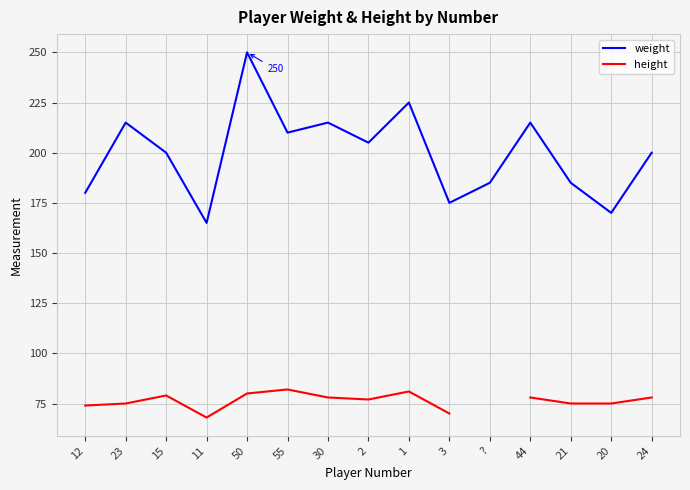

What is the approximate value of weight at 3?

175